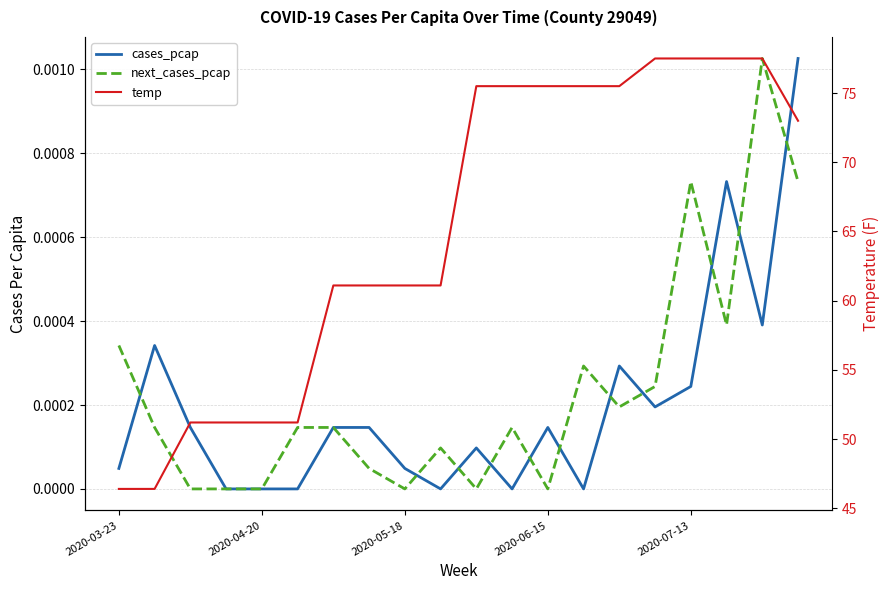

Which series has the largest total across all categories?

temp